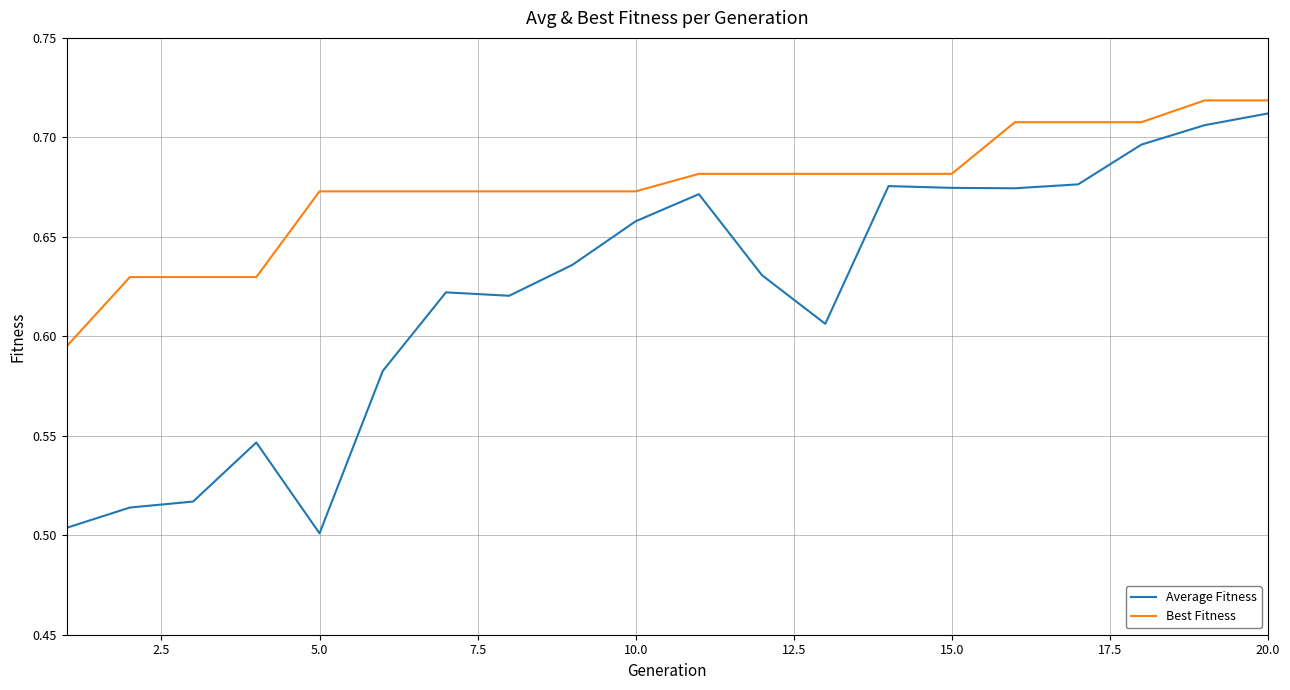

Which series has the largest range (max minus min)?

Average Fitness